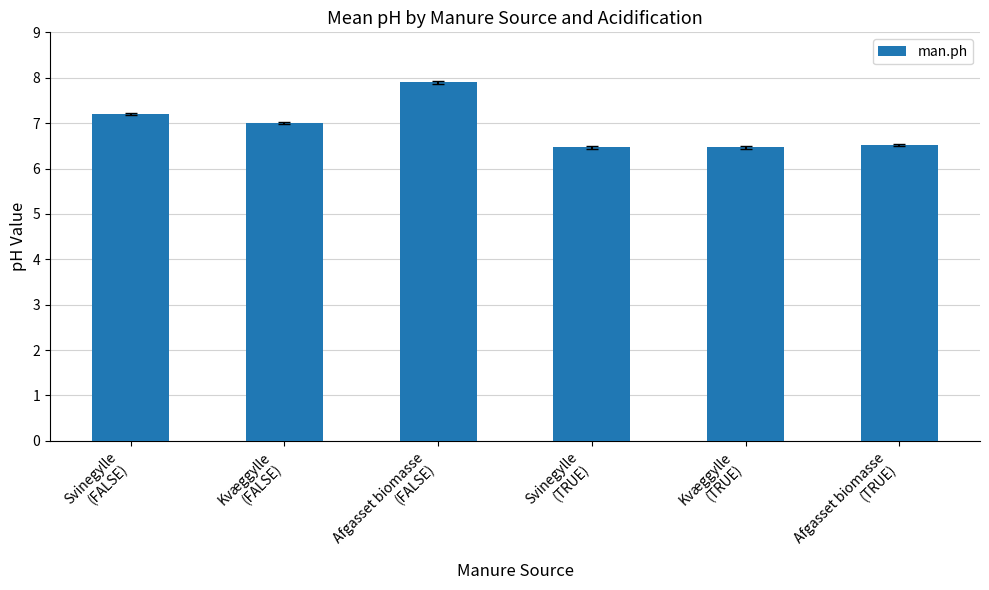

Where is the data nearest to the value 7?

Kvæggylle
(FALSE)